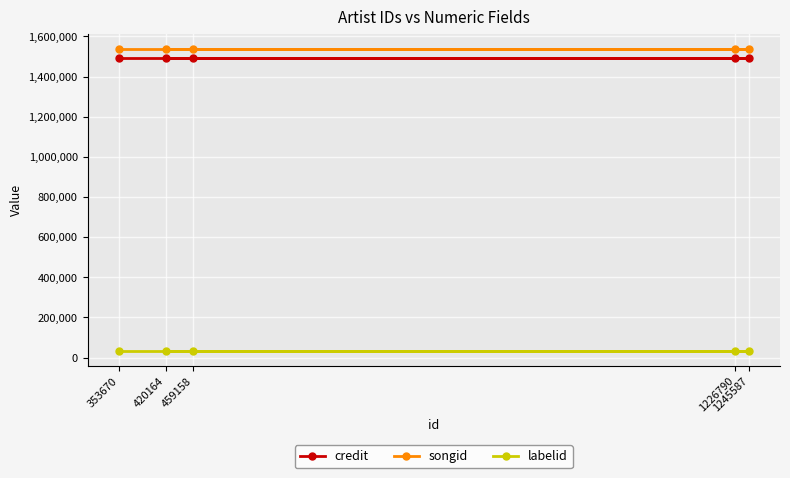

Which series changed the most between 1245587 and 1226790?

credit